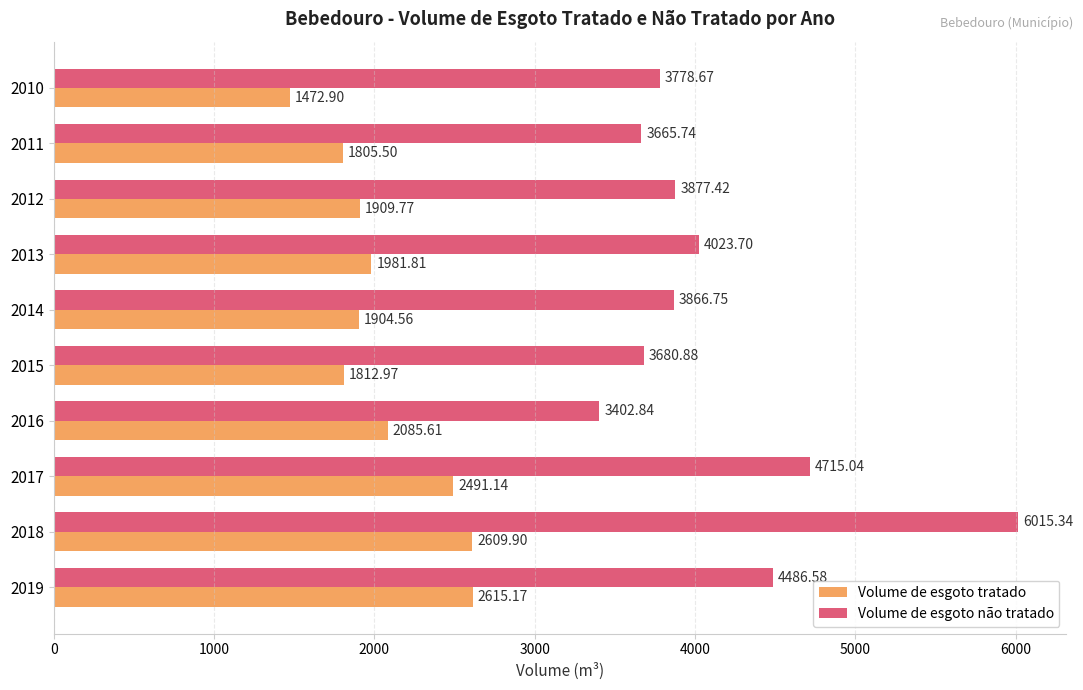

What is the difference between the maximum and minimum values in the Volume de esgoto tratado series?

1142.3